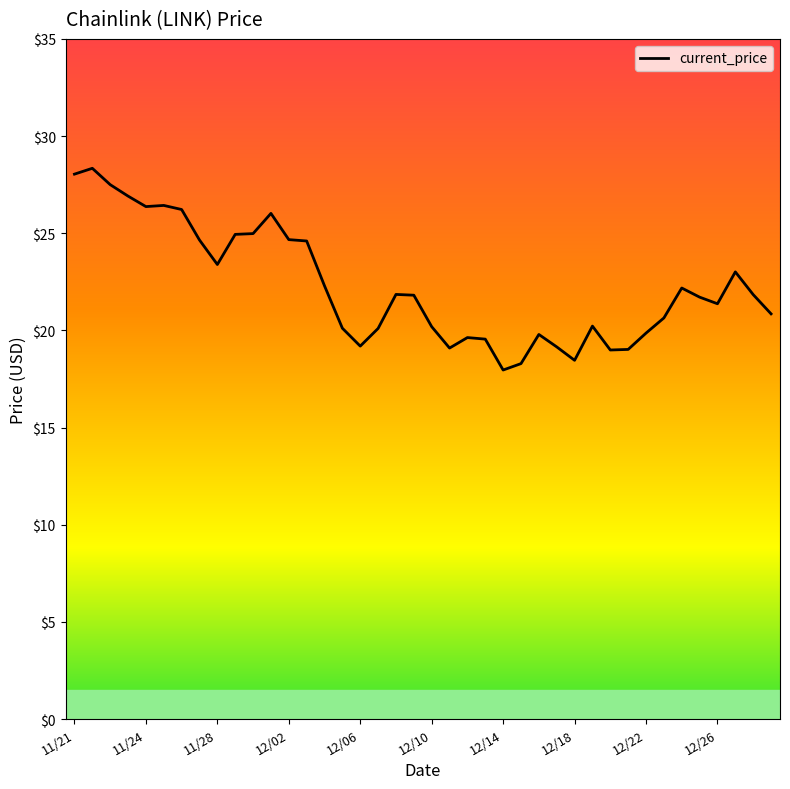

What is the greatest value displayed?

28.3